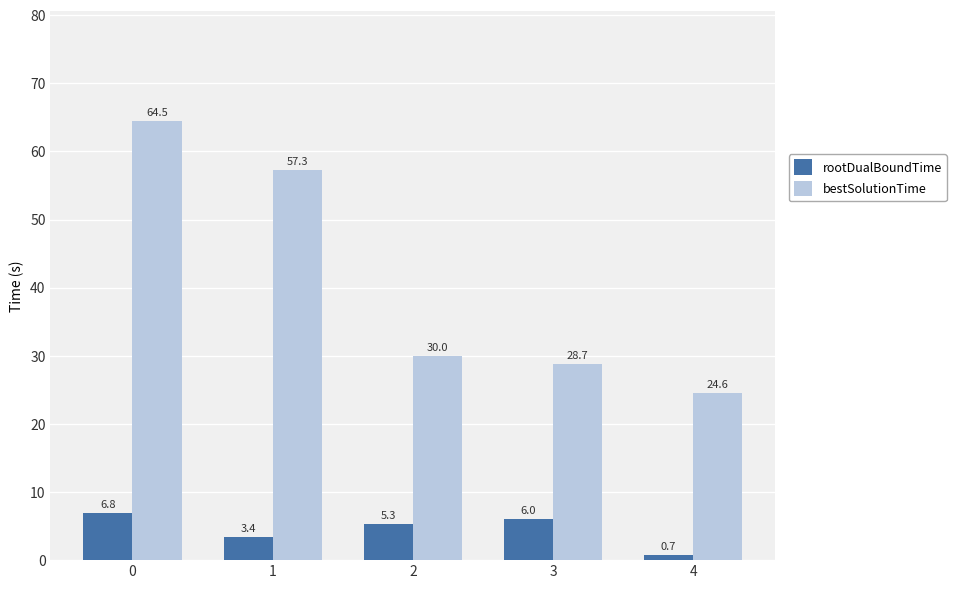

Rank the categories by rootDualBoundTime value from lowest to highest.

4, 1, 2, 3, 0